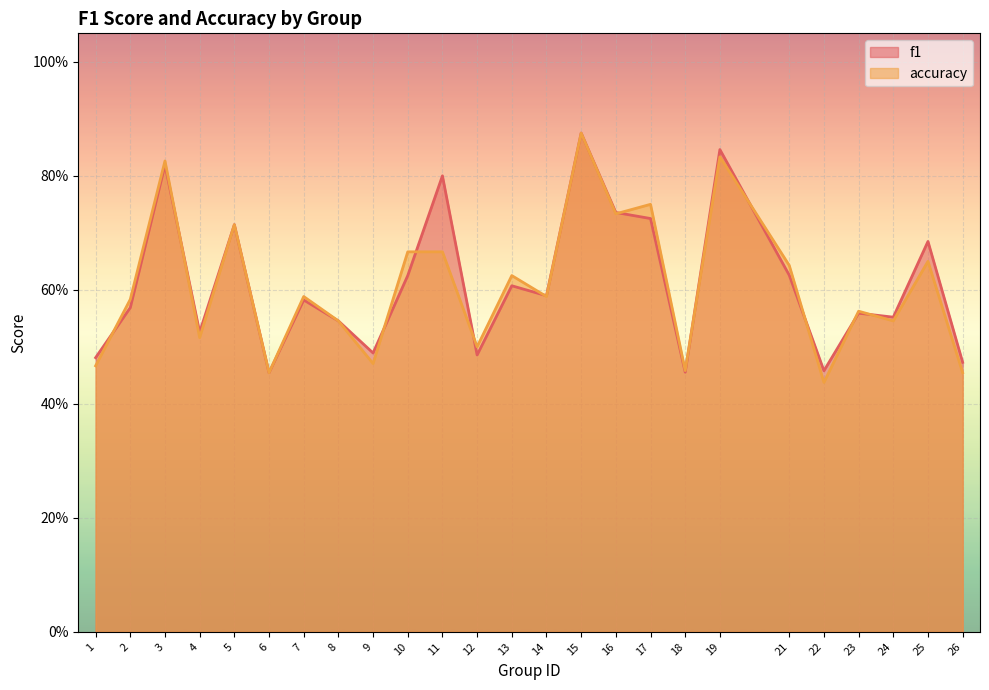

What is the total value across all series at 6?

0.9